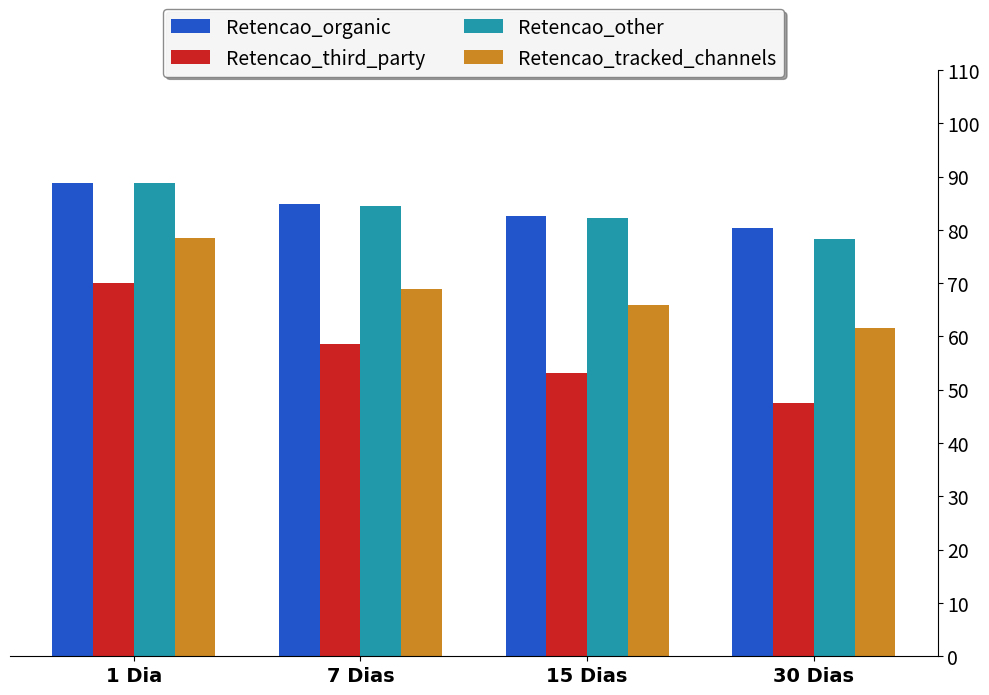

The value of Retencao_tracked_channels at 7 Dias is 98.9. True or false?

False